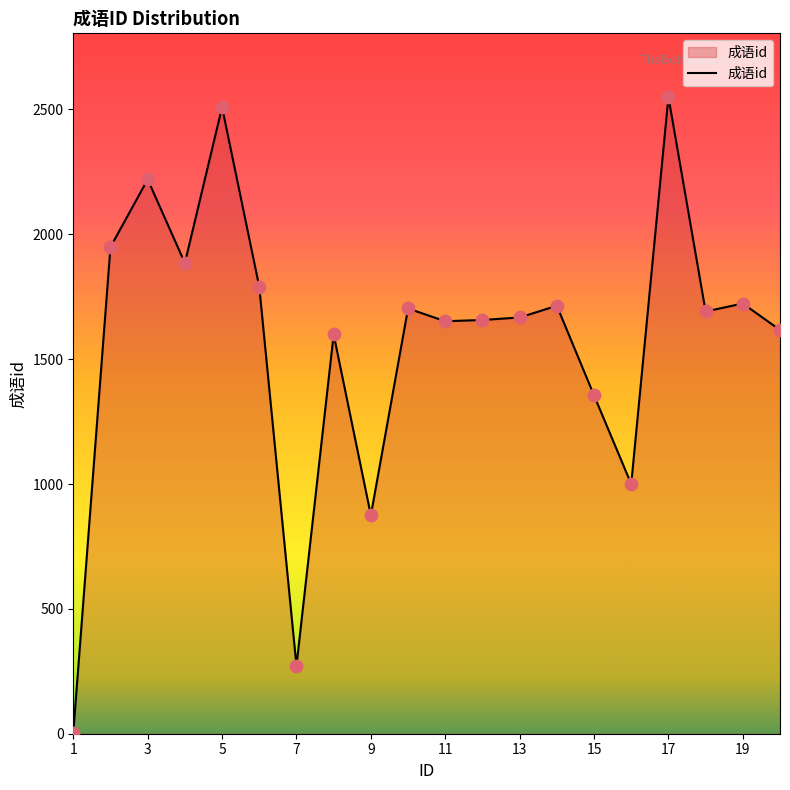

What is the maximum value shown in the chart?

2550